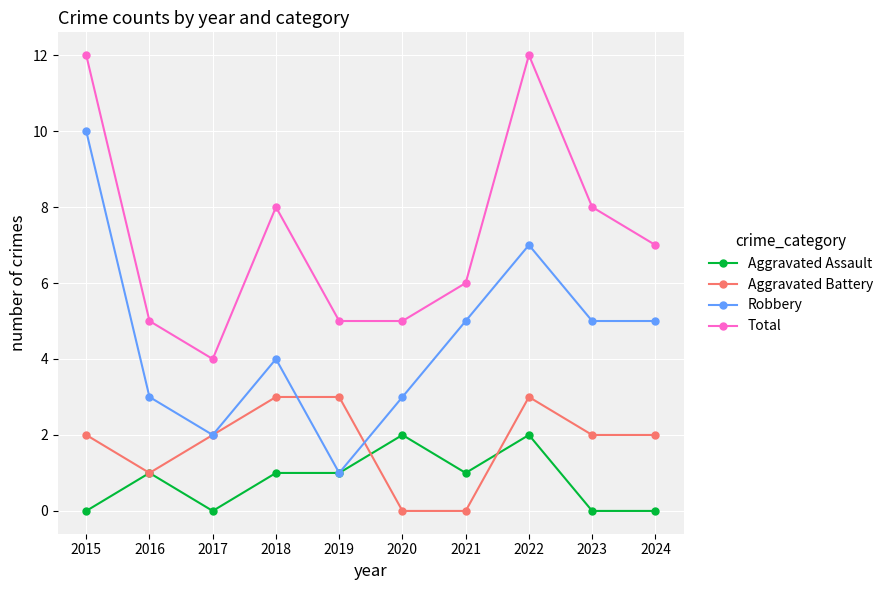

What is the total value across all series at 2018?

16